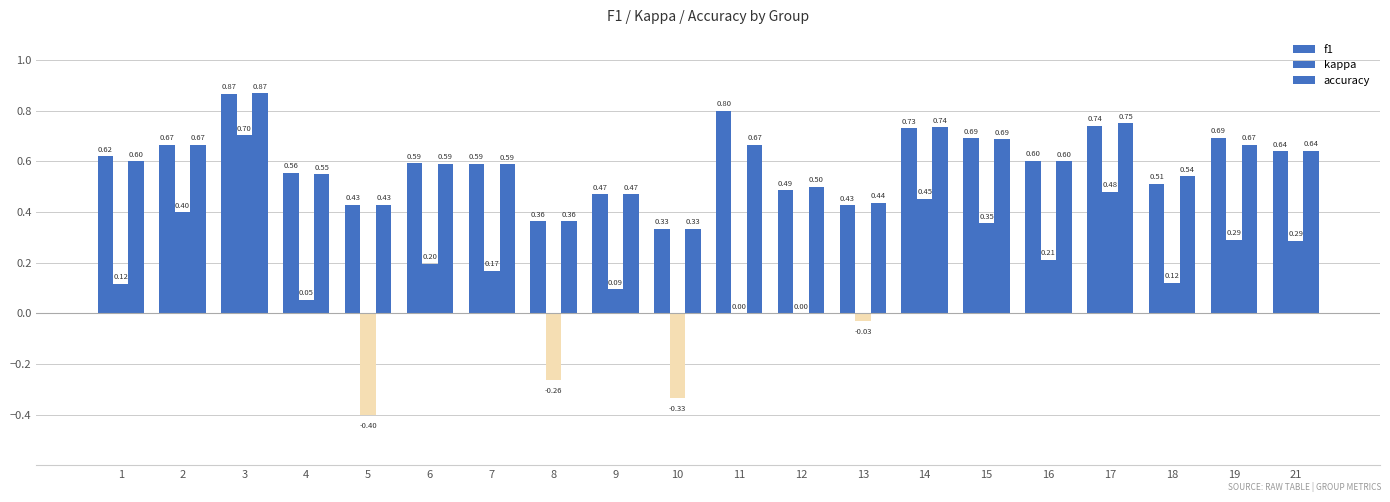

What is the spread (max minus min) of values at 5?

0.8